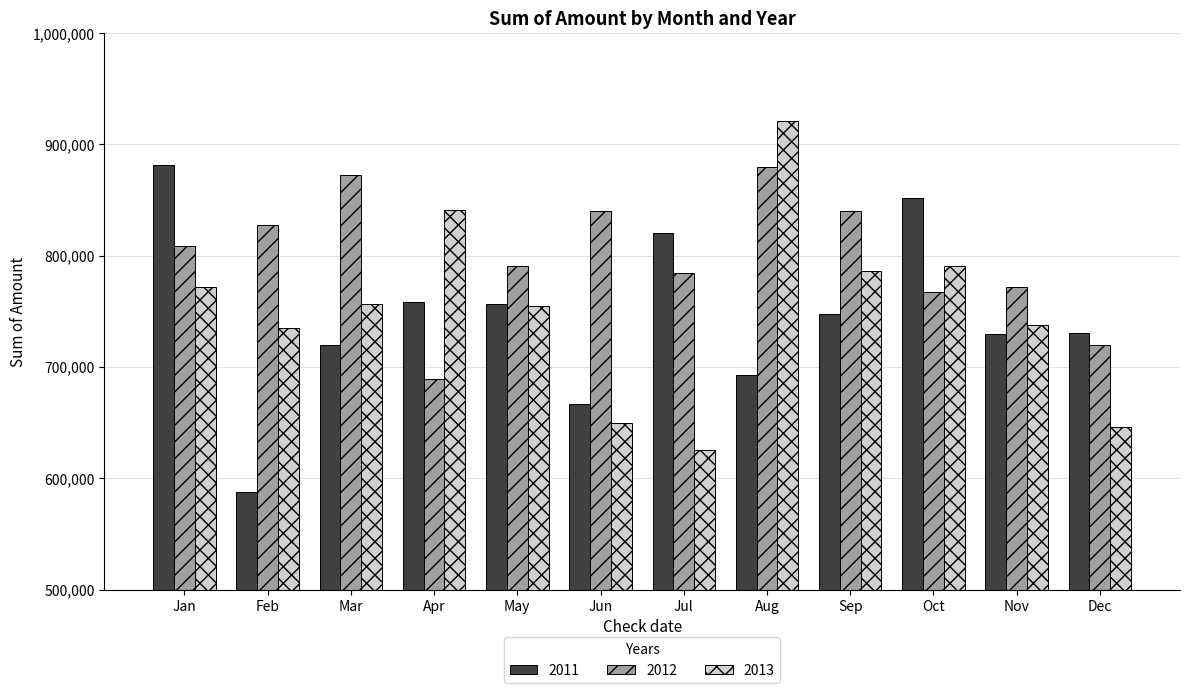

What is the highest value of the 2011 series?

881220